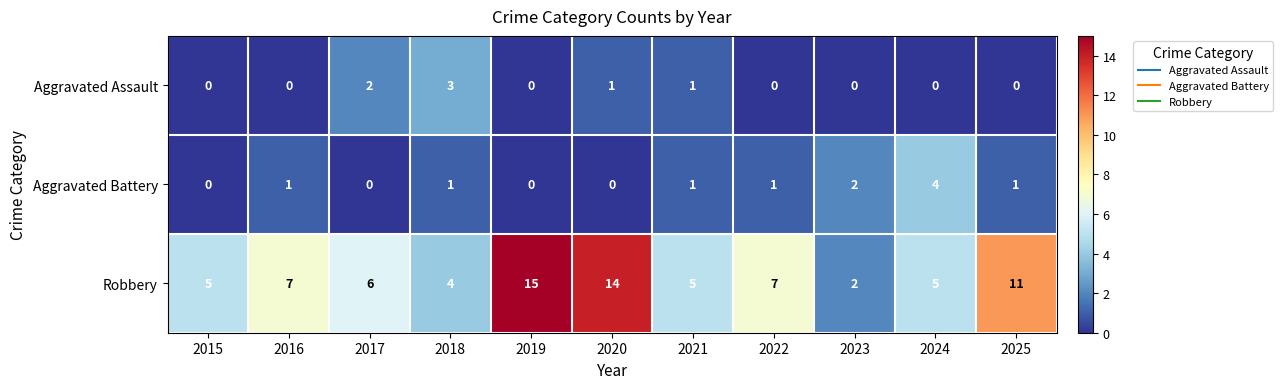

What is the difference between the highest and lowest values at 2018?

3